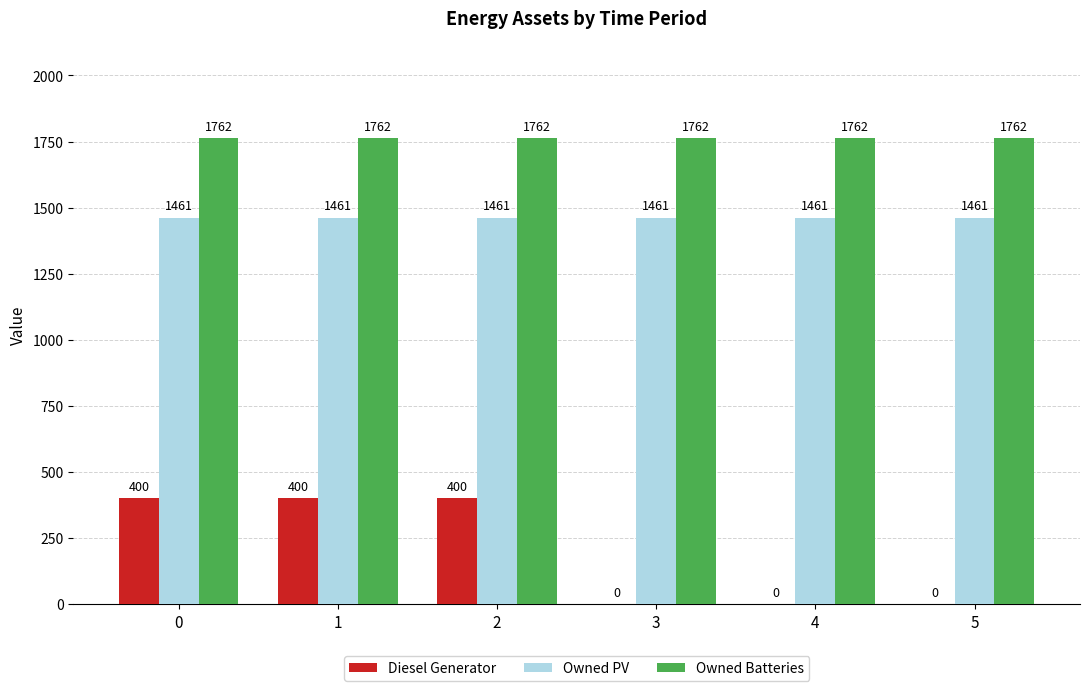

The value of Owned PV at 3 is 1461. True or false?

True